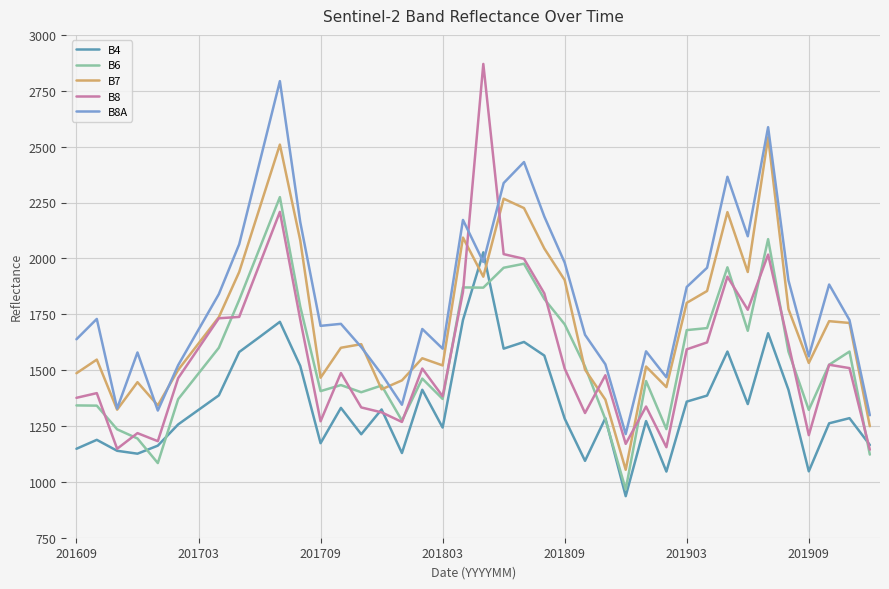

Which series has the largest total across all categories?

B8A